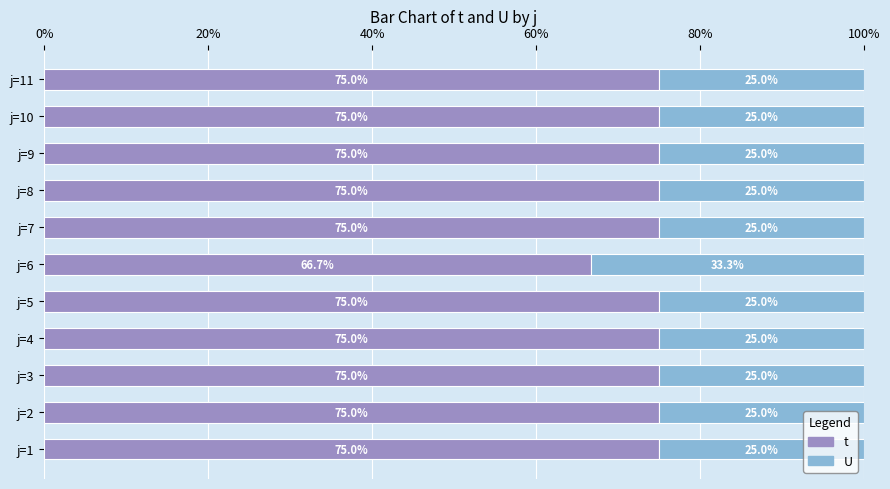

What is the sum of the t values at j=9 and j=4?

150.0